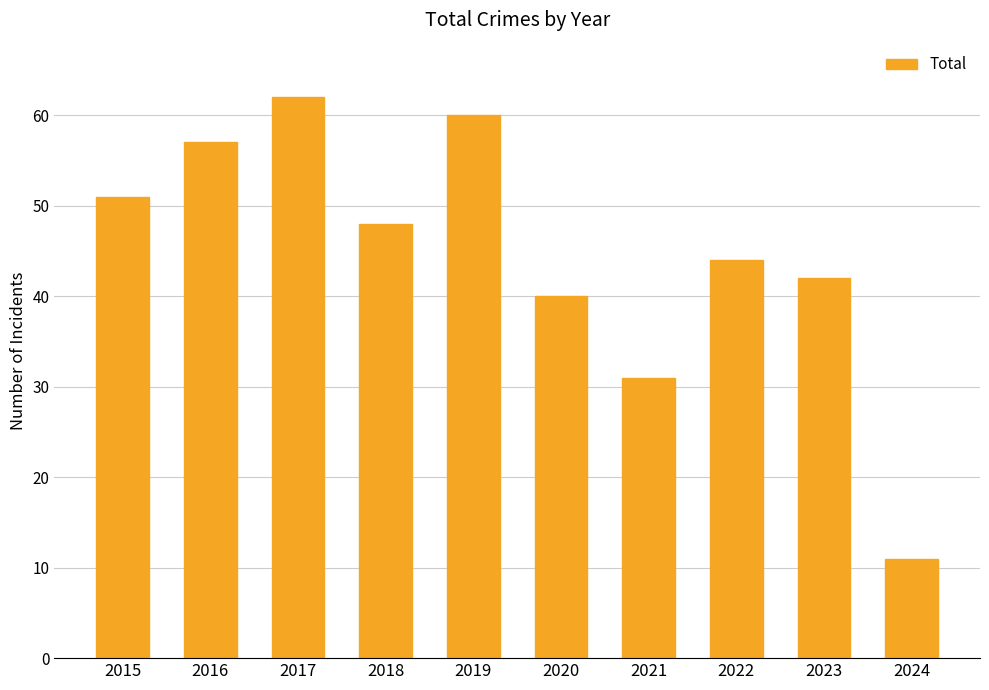

Reading left to right, list all the values displayed in this chart.

2015=51	2016=57	2017=62	2018=48	2019=60	2020=40	2021=31	2022=44	2023=42	2024=11